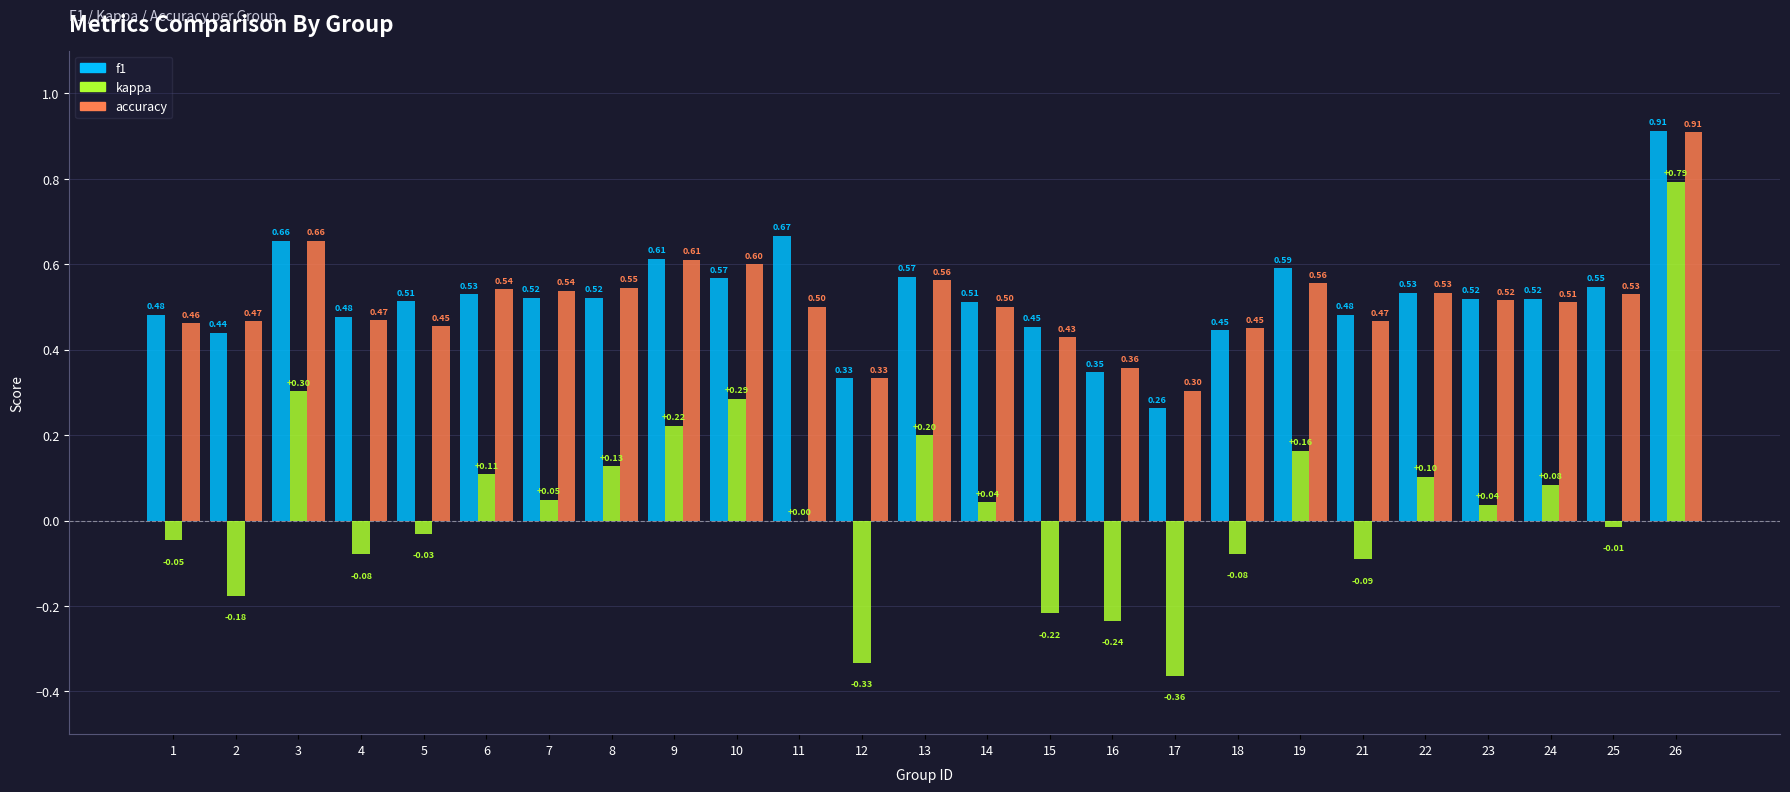

What is the sum of all accuracy values?

12.8